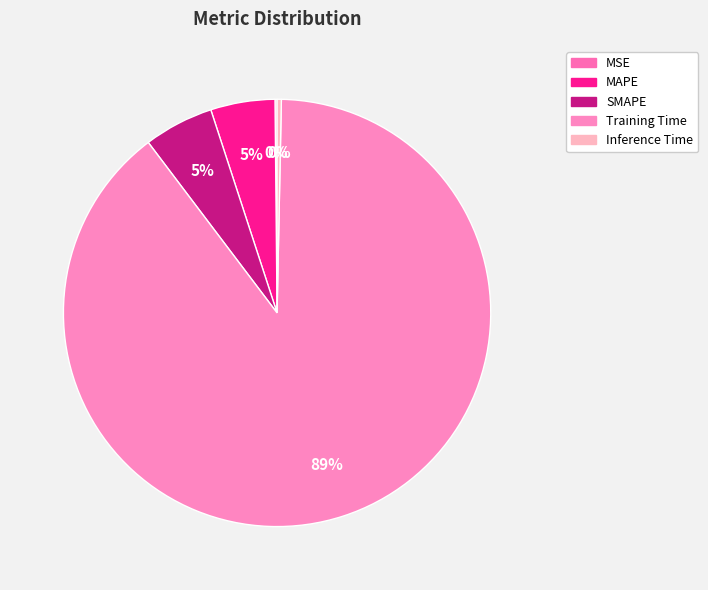

Is it true that Inference Time is 0% of the pie?

True